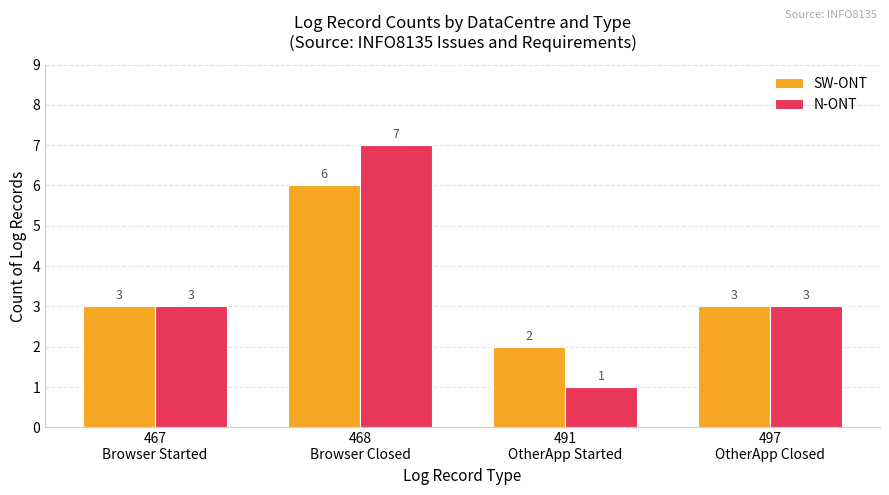

What is the label of the 3rd bar from the right?

468
Browser Closed